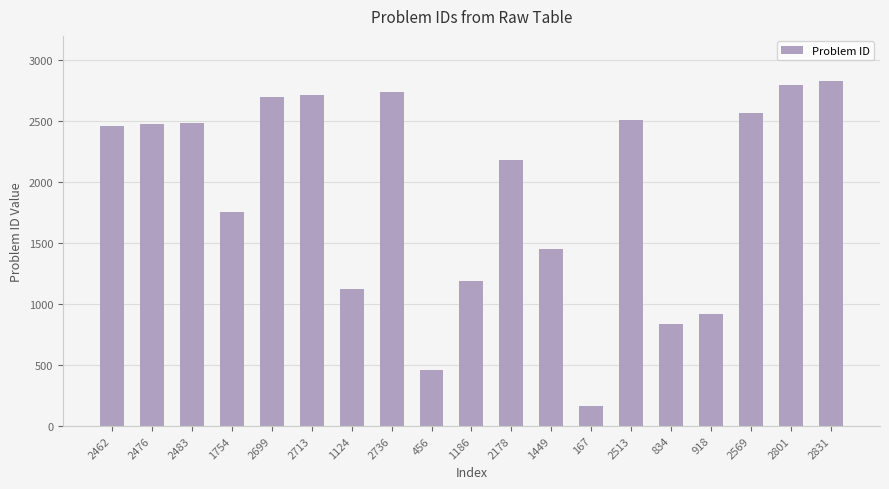

What is the difference between the maximum and second lowest values?

2375